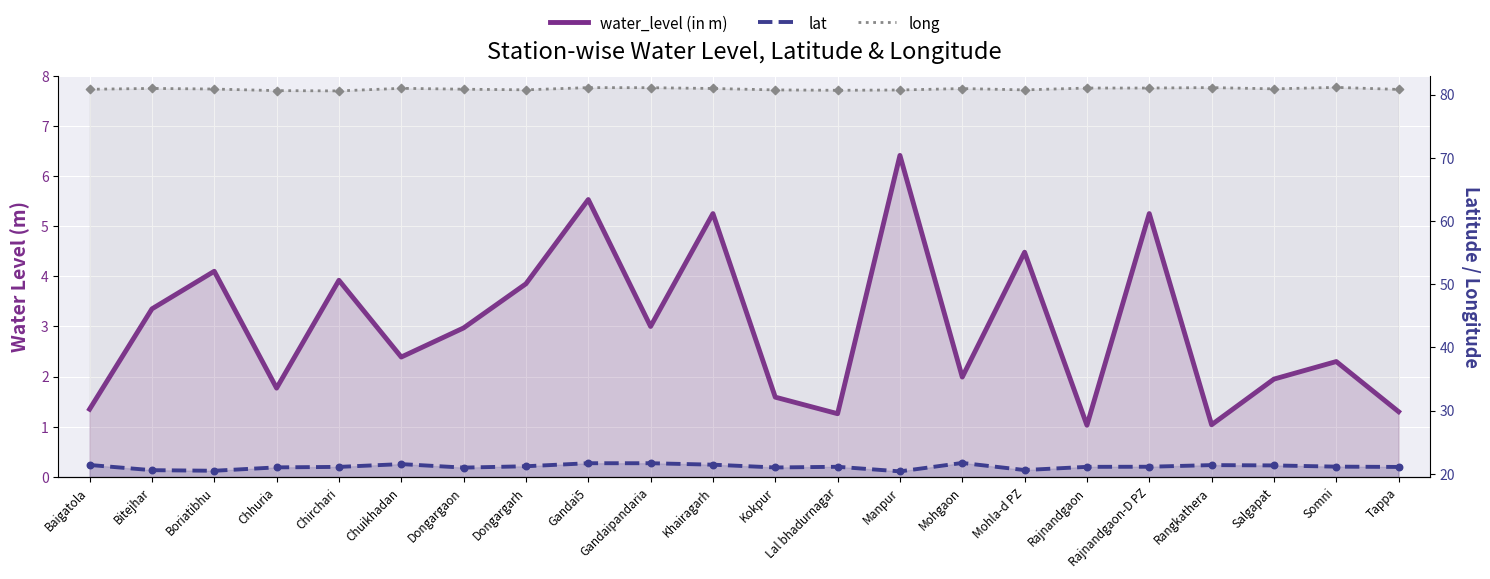

At how many categories does at least one series exceed 21?

22